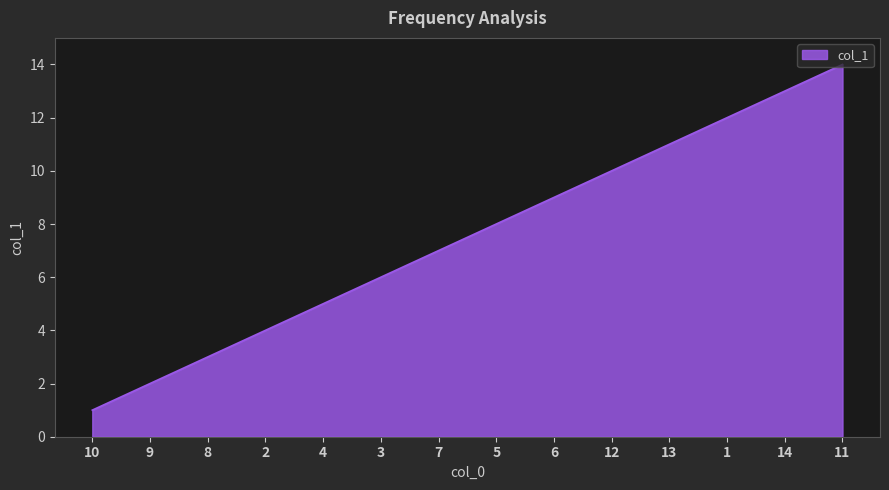

At which category does the chart reach its peak across all series?

11